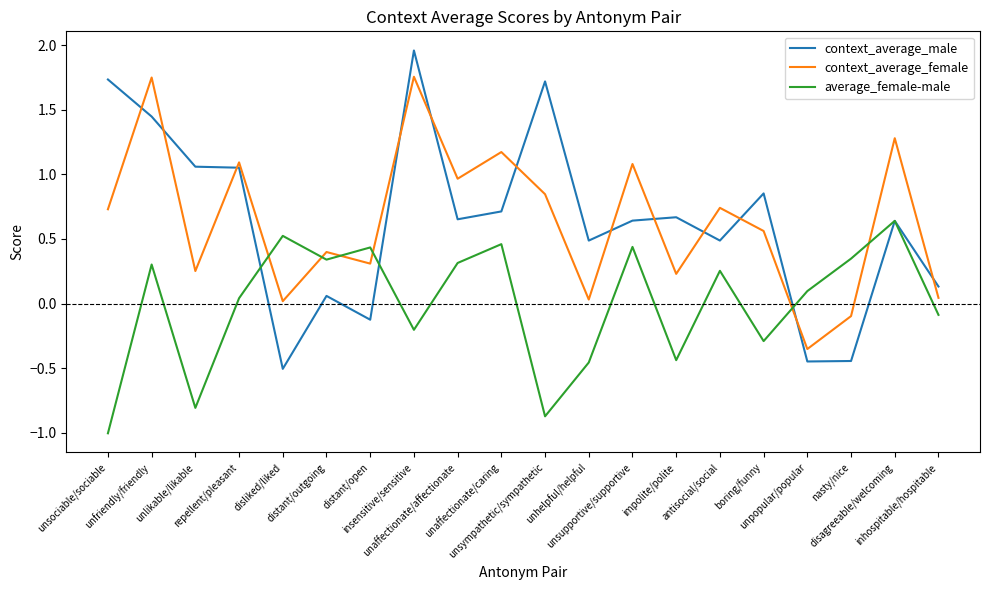

What are all the series names shown in the legend?

context_average_male, context_average_female, average_female-male